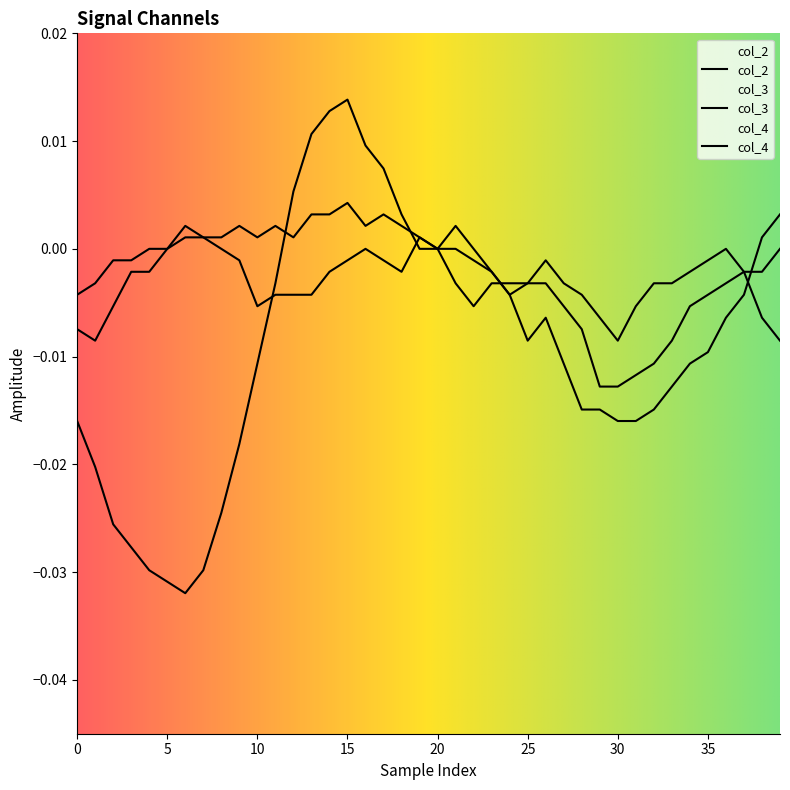

How many lines are shown in the chart?

3